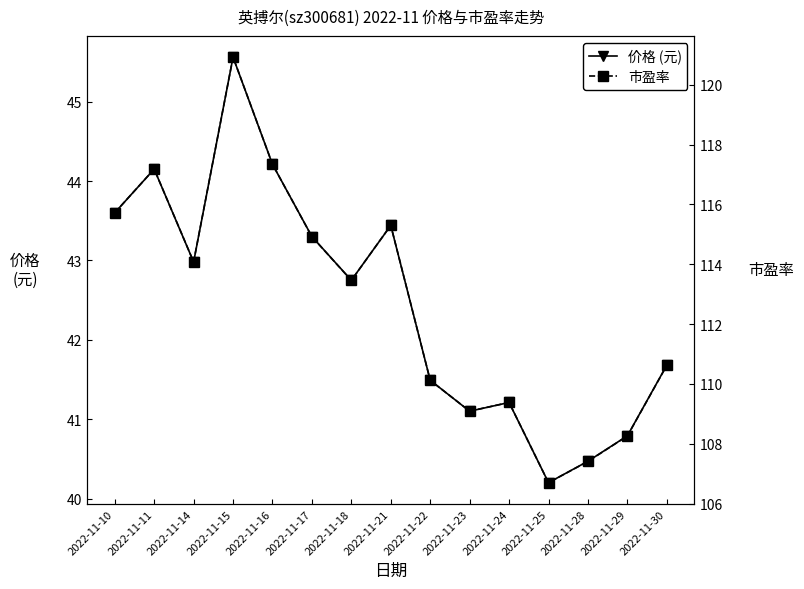

True or false: 市盈率 and 价格 (元) intersect in this chart.

False